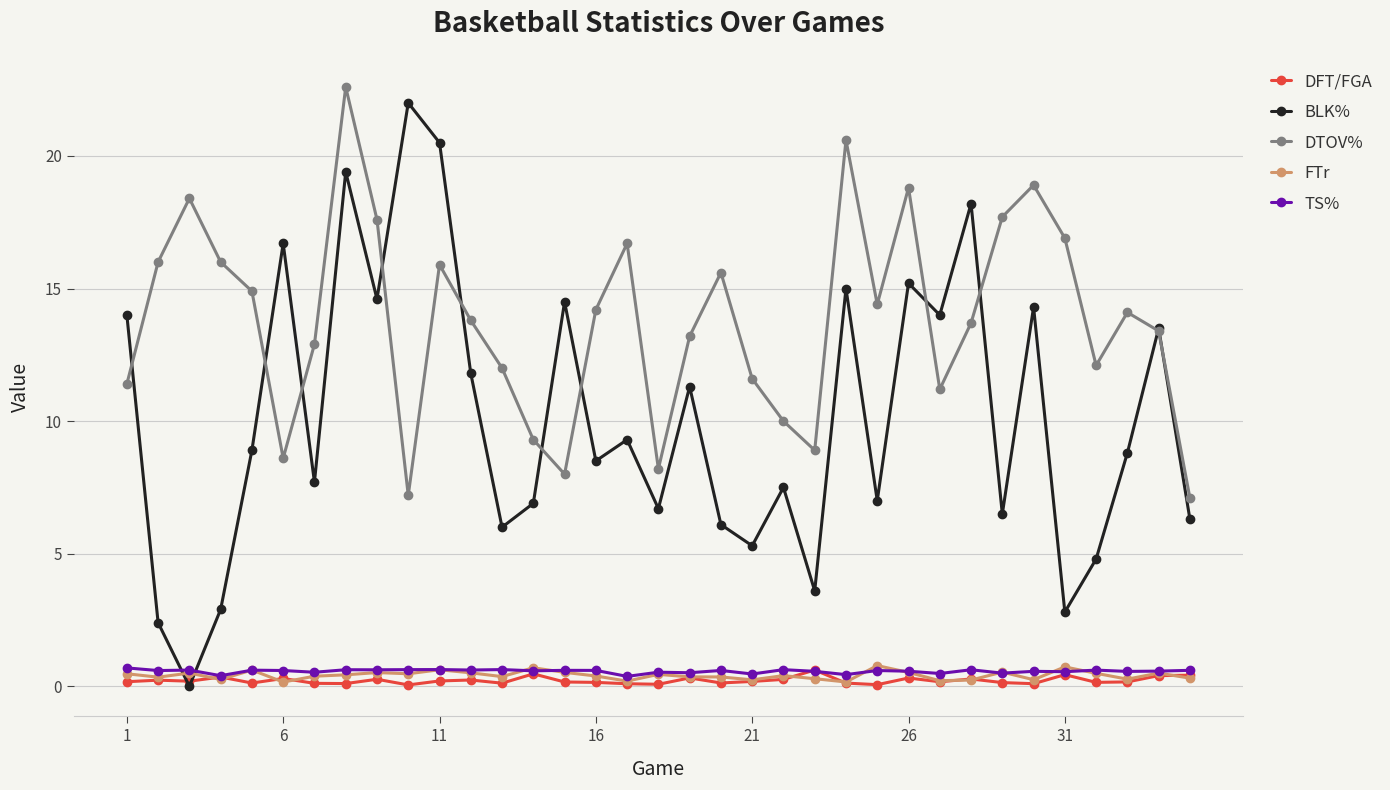

How many lines are shown in the chart?

5